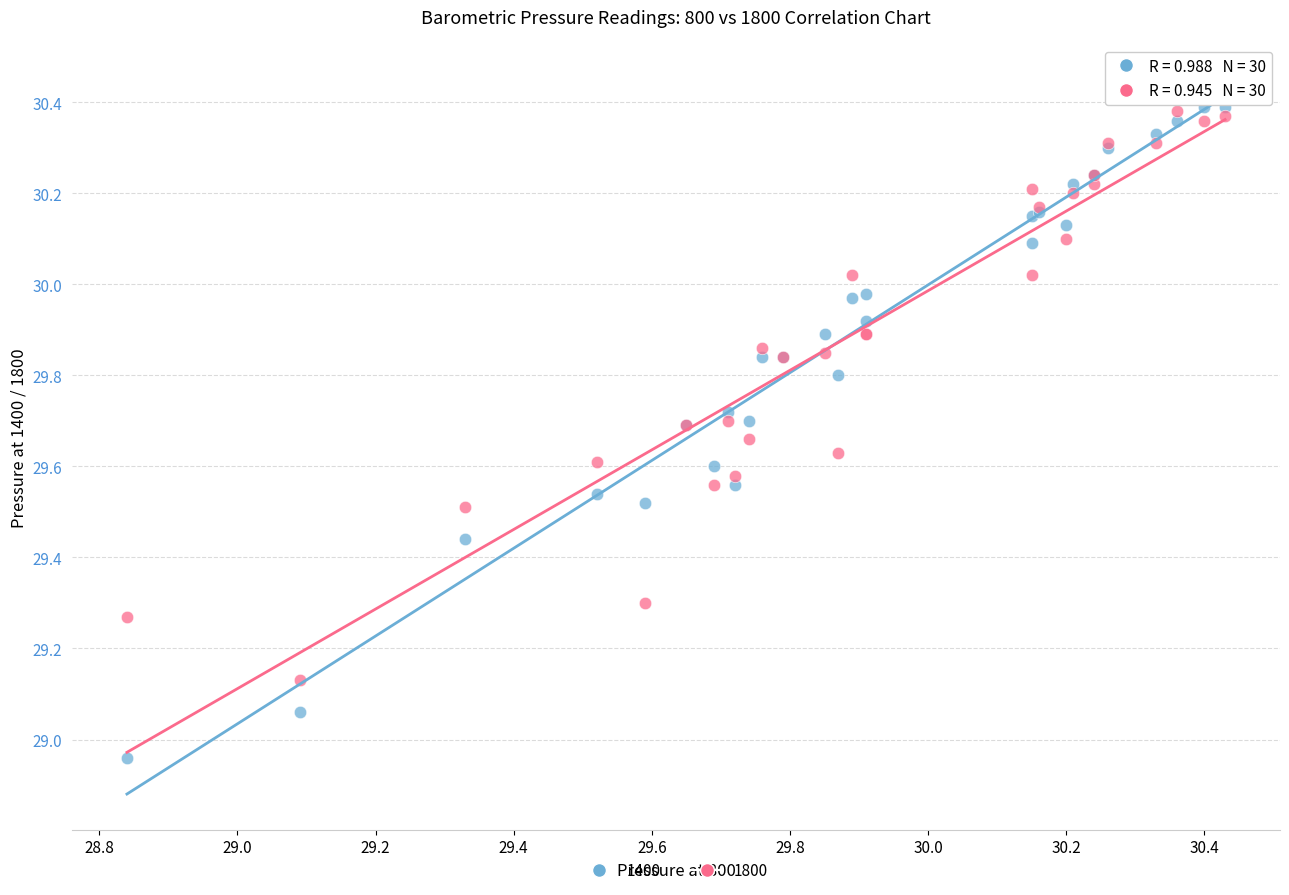

What are all the series names shown in the legend?

1400, 1800